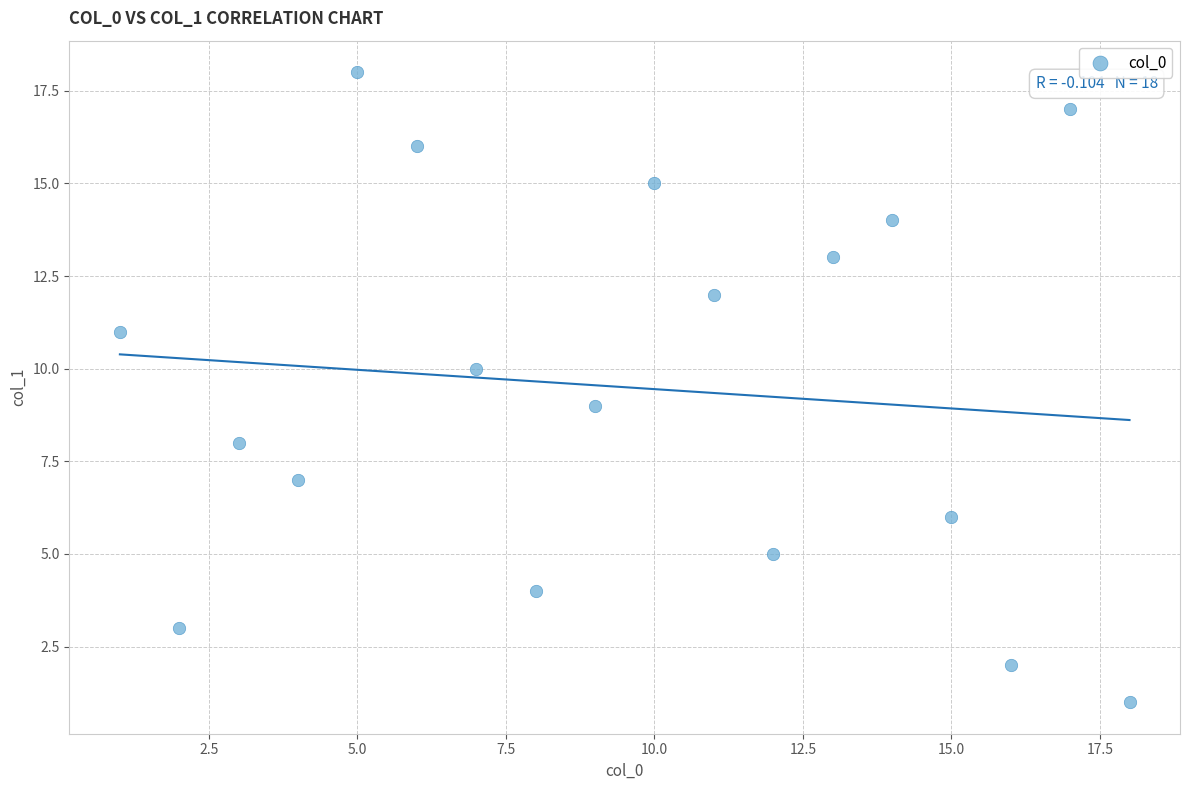

What is the range of X values (max minus min)?

17